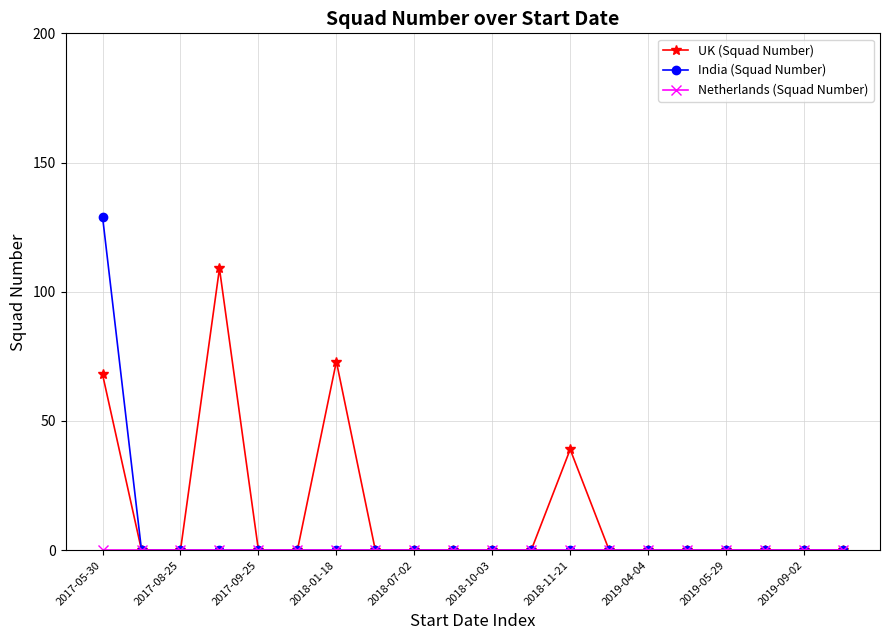

Which series has the largest total across all categories?

UK (Squad Number)